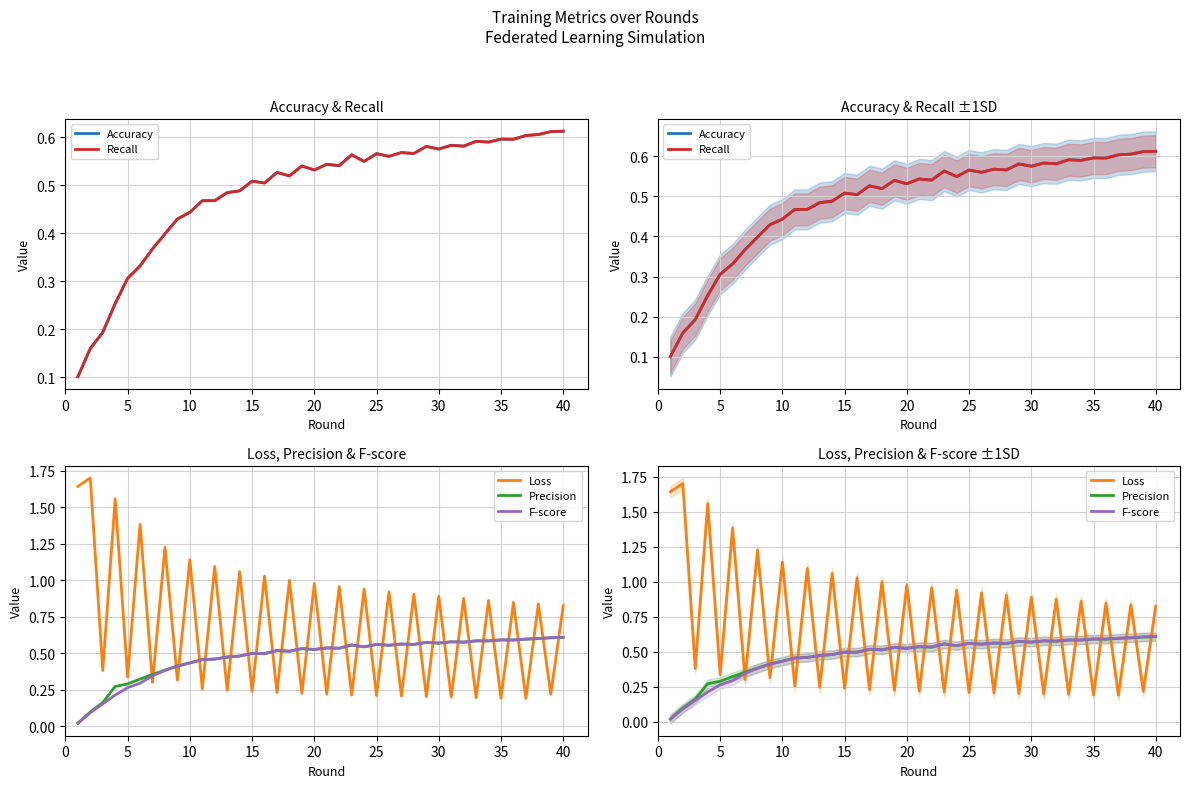

In Precision, how many points are higher than both neighbors (excluding endpoints)?

11